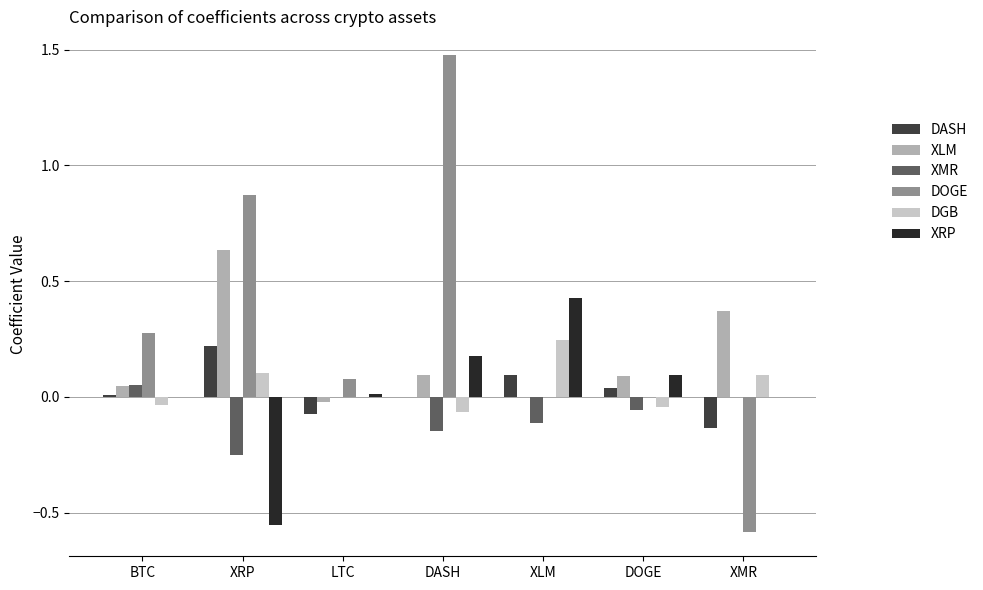

Which series has the largest total across all categories?

DOGE